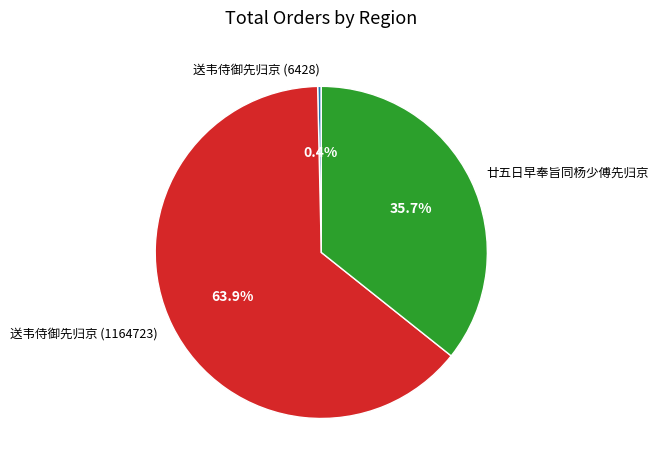

The 廿五日早奉旨同杨少傅先归京 slice represents 36% of the pie. True or false?

True